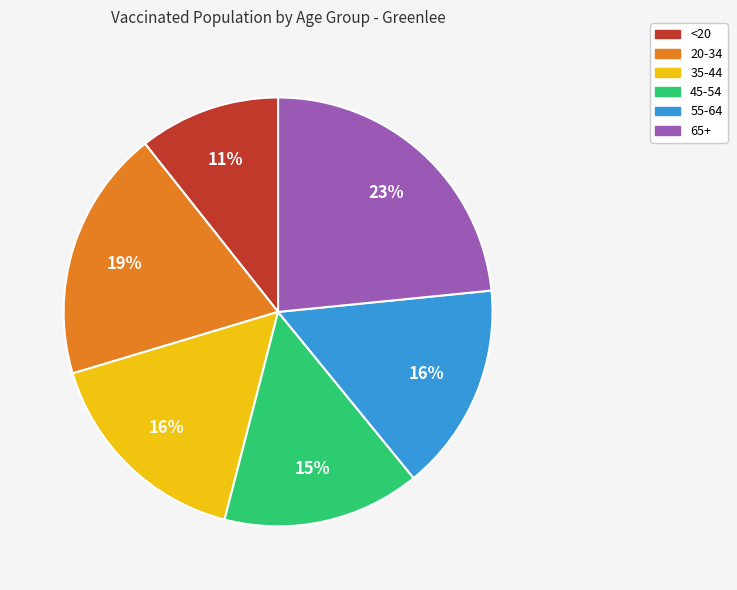

To the nearest percent, what percentage of the pie is 55-64?

16%